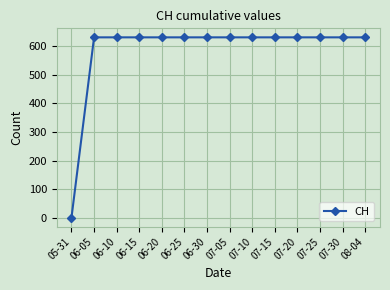

What position from the right is 08-04?

1